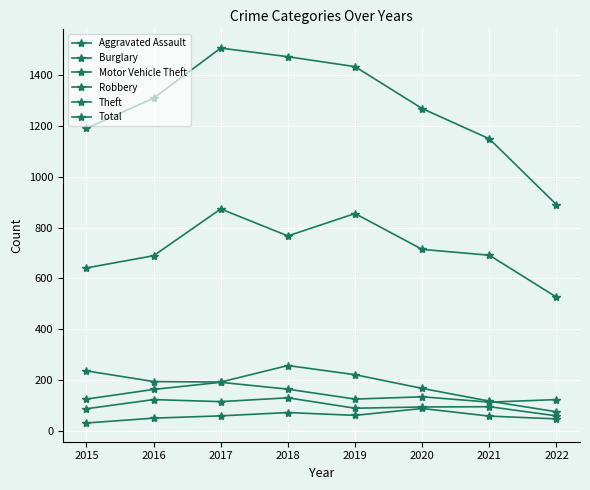

At which category is the sum across all series the highest?

2017